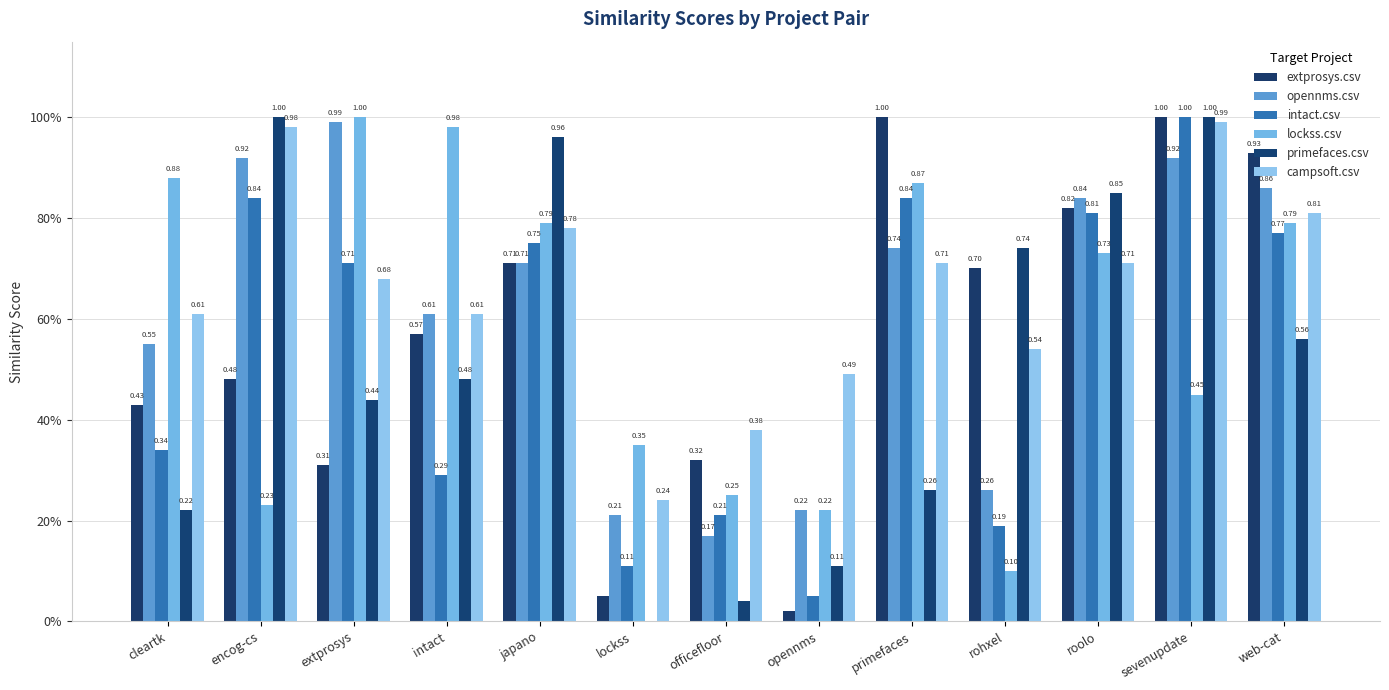

What is the label of the 12th bar from the left?

sevenupdate